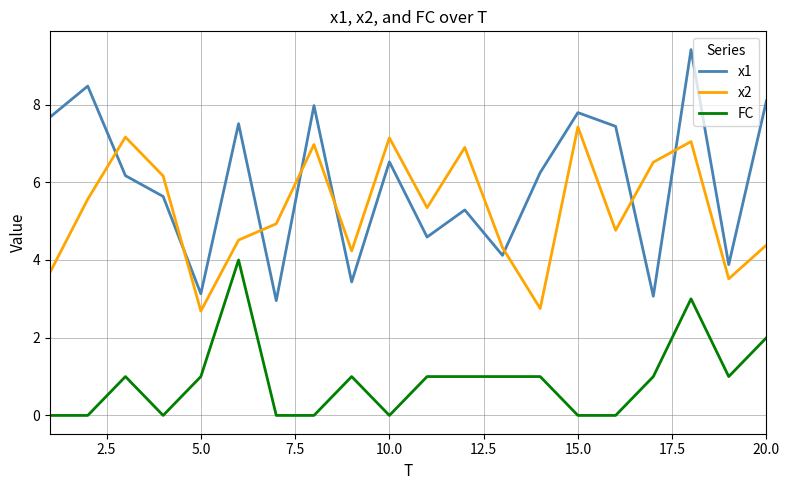

How many categories are shown in the chart?

20